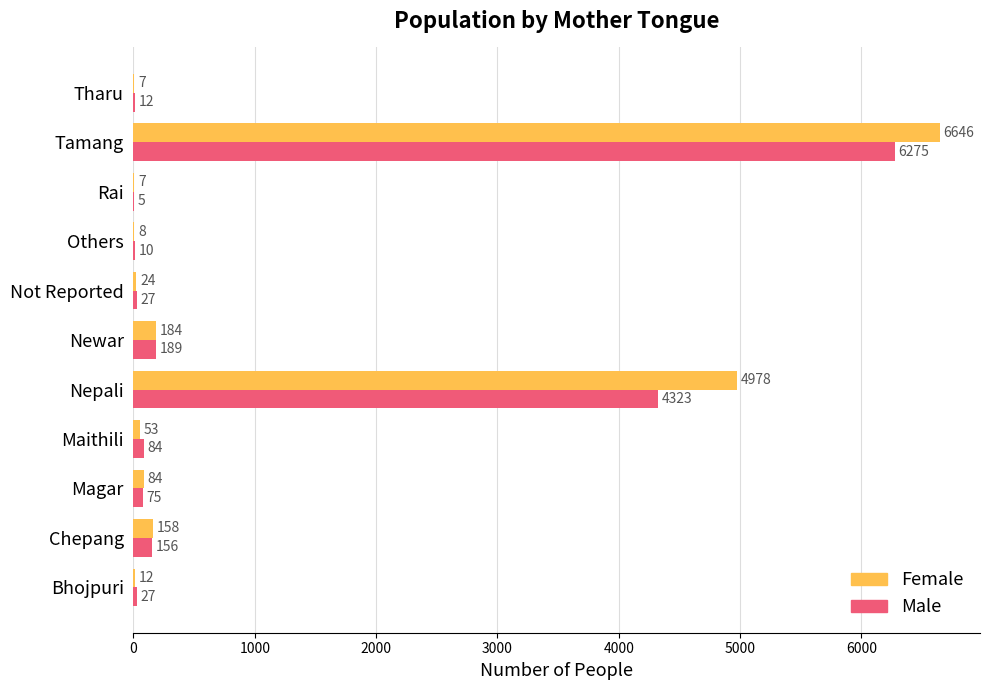

What is the average value of the Female series?

1106